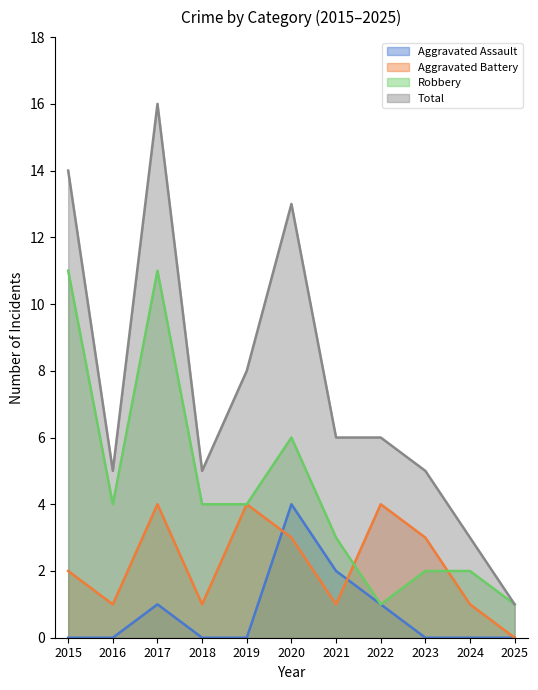

What is the total value across all series at 2016?

10